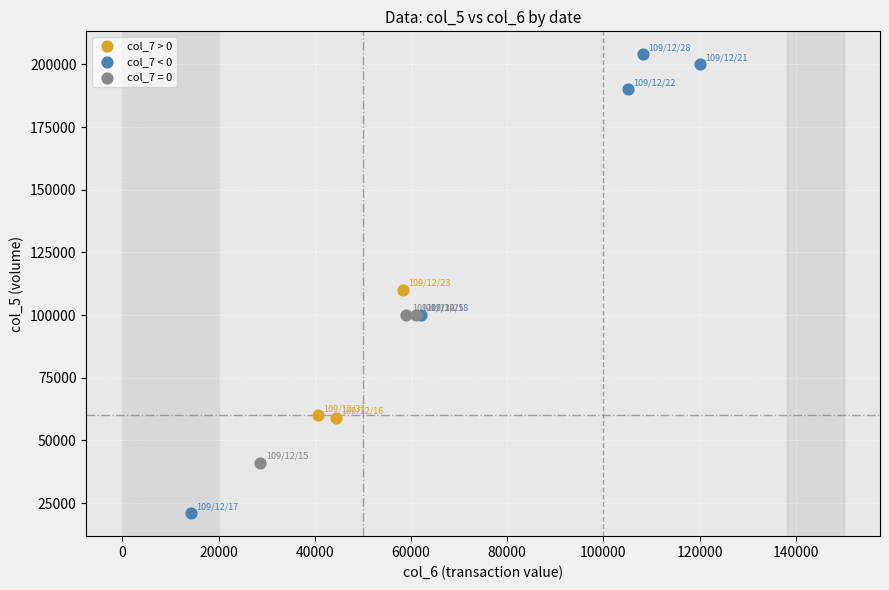

Which series contains the lowest Y value?

col_7 < 0